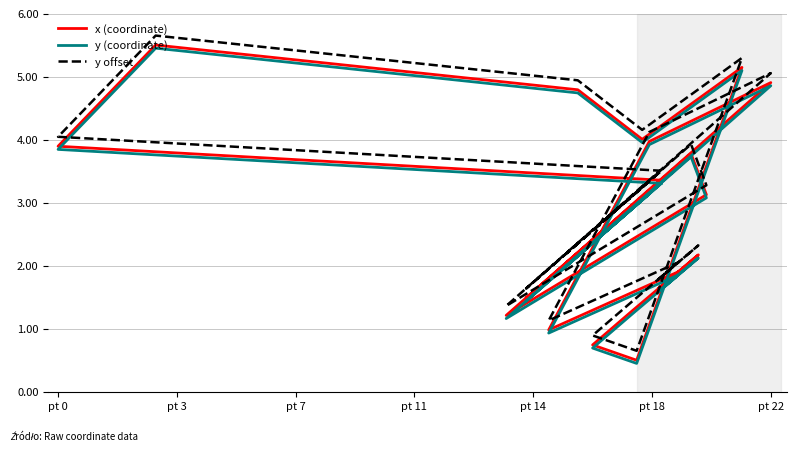

The y offset series shows 5.2 at pt 22. True or false?

False